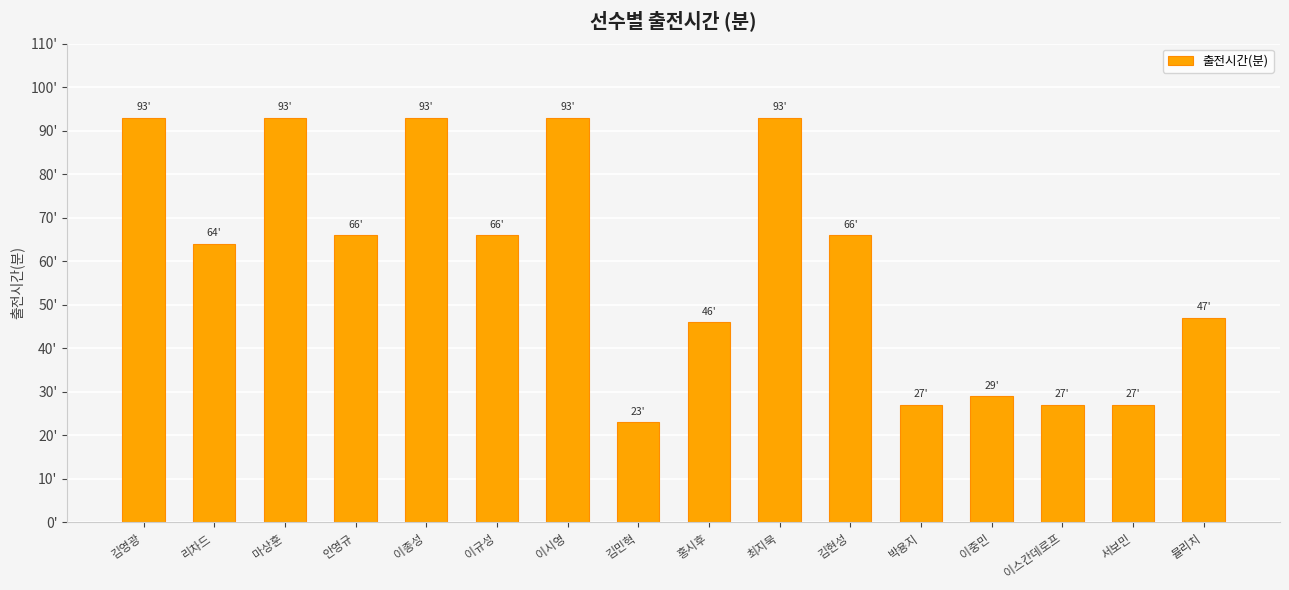

What is the average value?

60